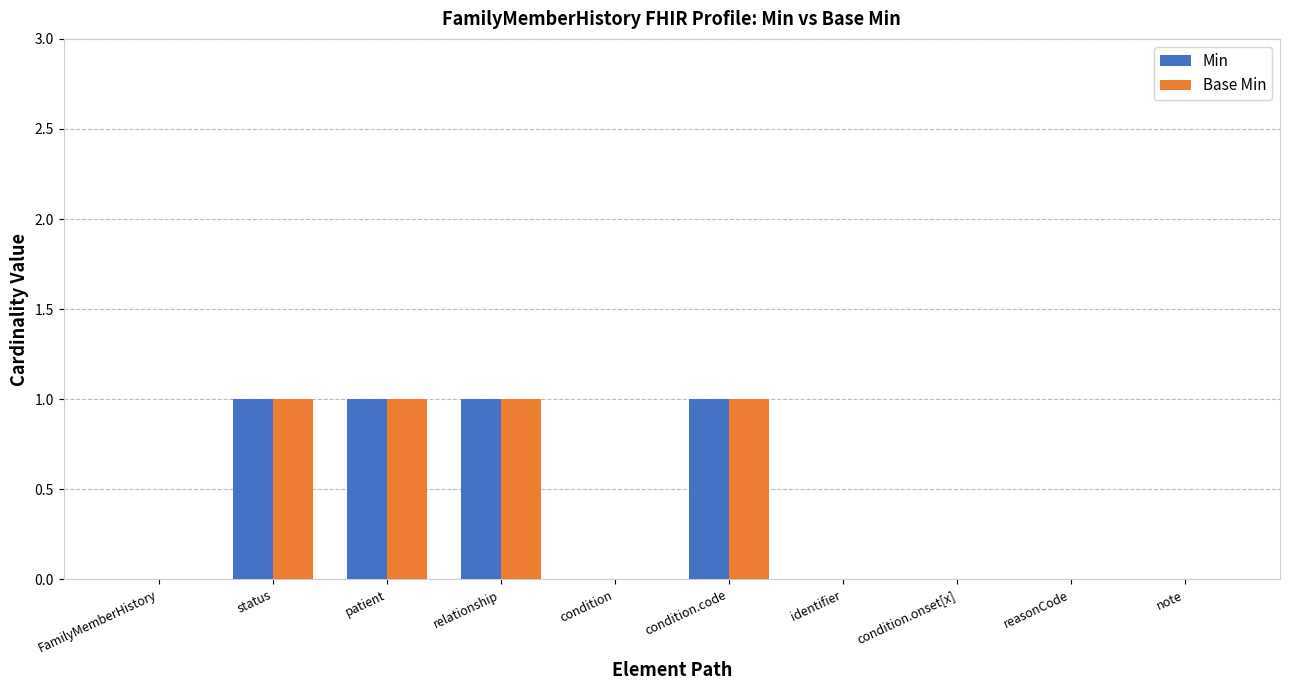

True or false: Min has a value of 2 at patient.

False